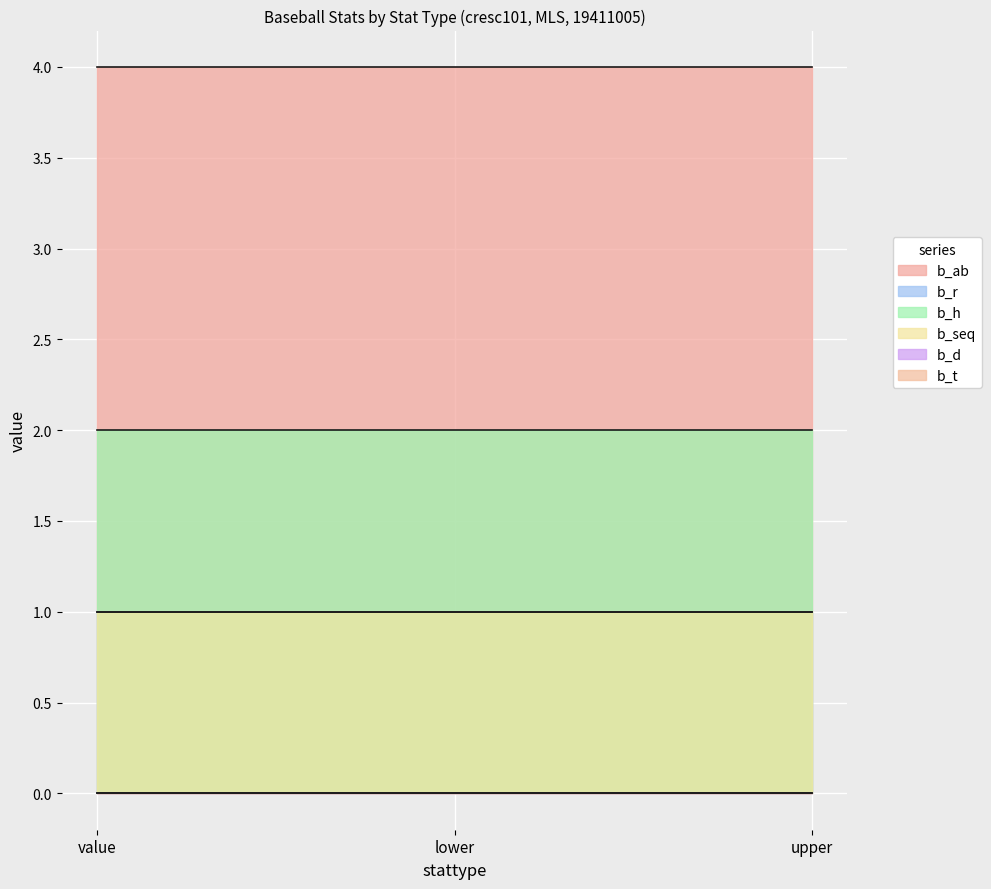

What is the label of the 2nd point from the left?

lower